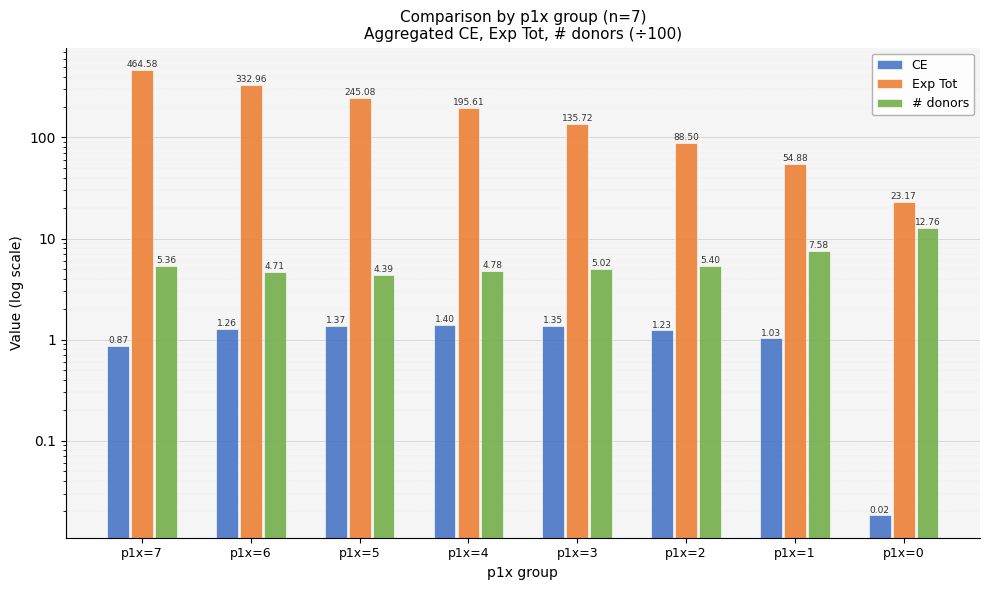

What is the value of the CE bar at the 7th from the left?

1.0